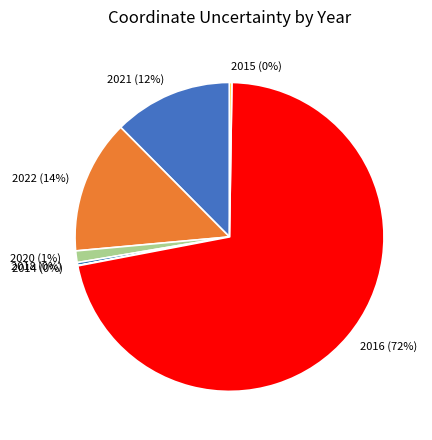

Between 2022 and 2020, which is larger?

2022